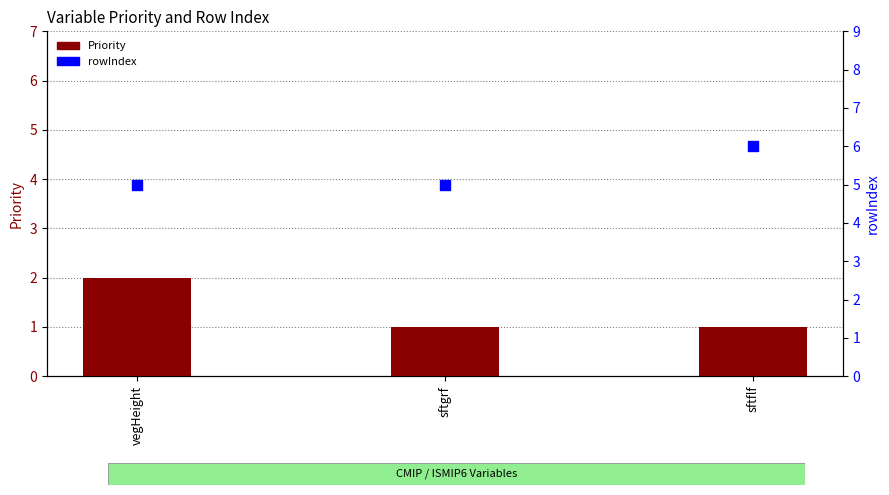

Which series contains the highest Y value?

rowIndex